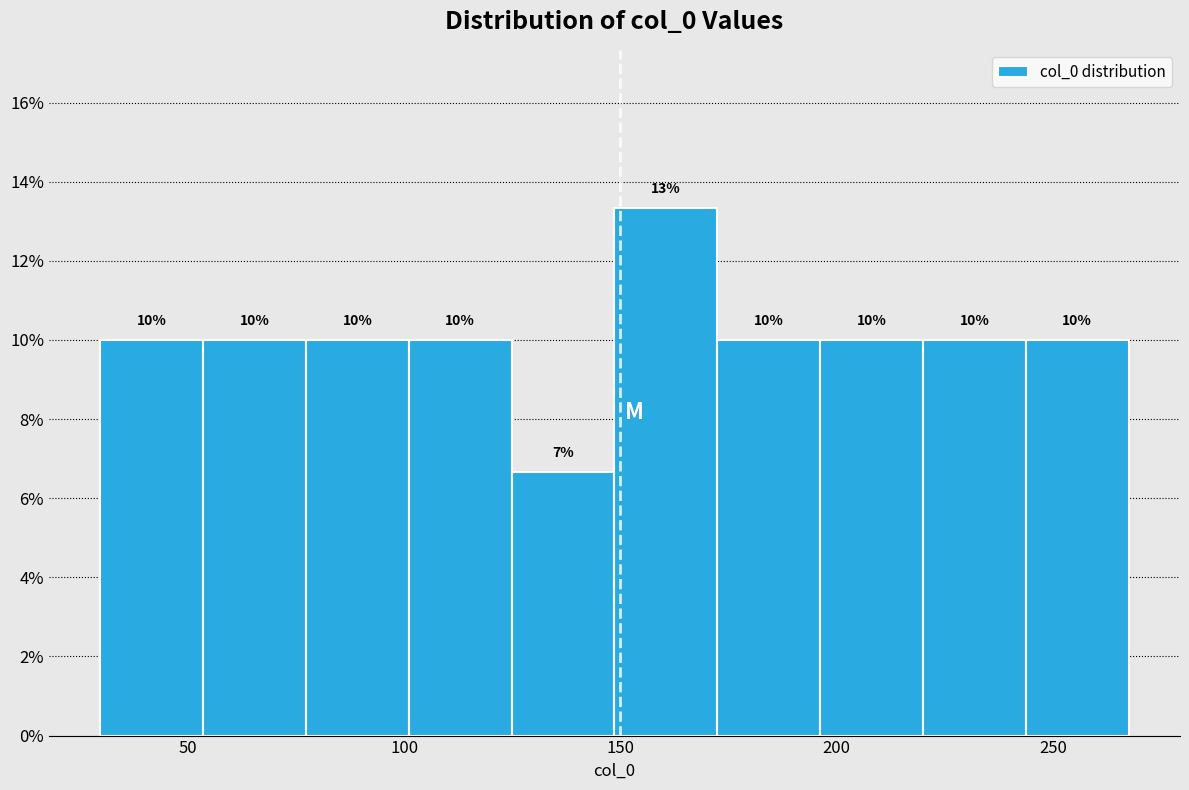

Over which range of the x-axis is the bar tallest?

150 to 170